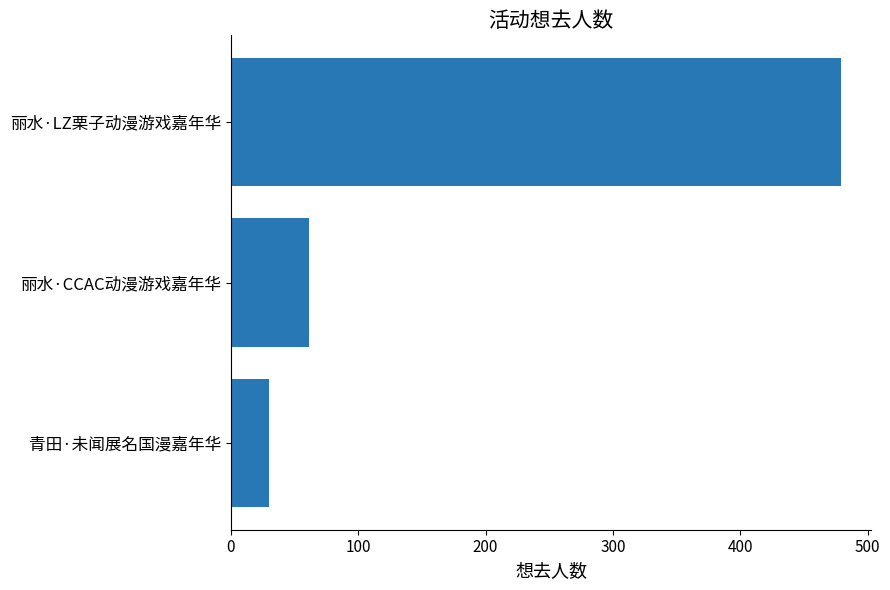

List the labels in order of value, smallest first.

青田·未闻展名国漫嘉年华, 丽水·CCAC动漫游戏嘉年华, 丽水·LZ栗子动漫游戏嘉年华